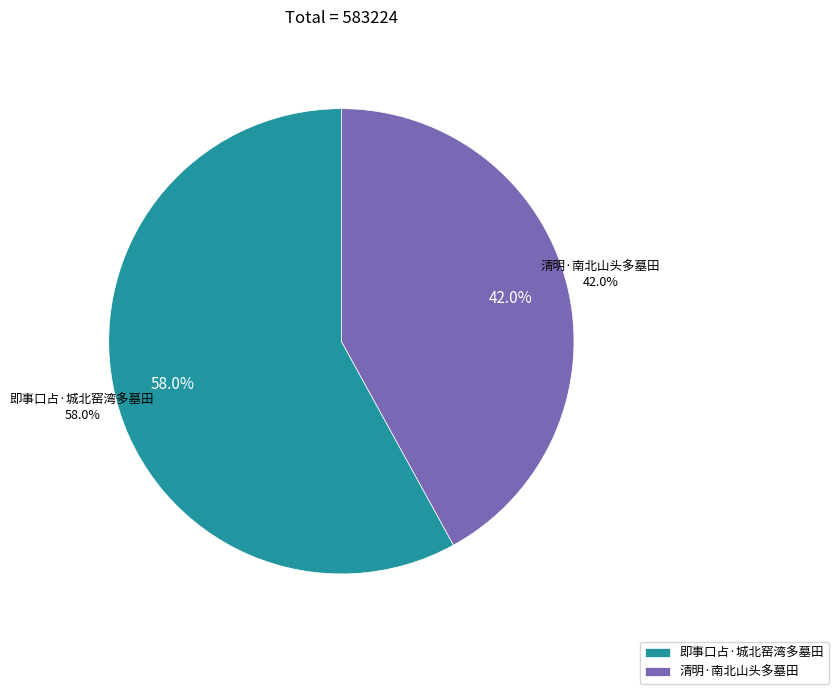

Which has a higher value, 即事口占·城北窑湾多墓田 or 清明·南北山头多墓田?

即事口占·城北窑湾多墓田